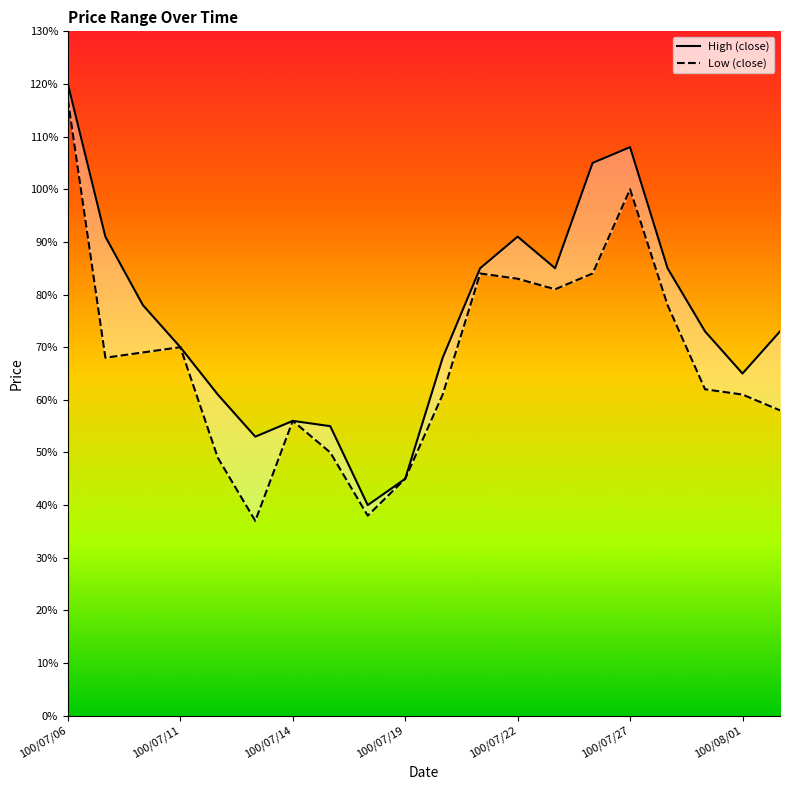

At how many categories does at least one series exceed 1?

3